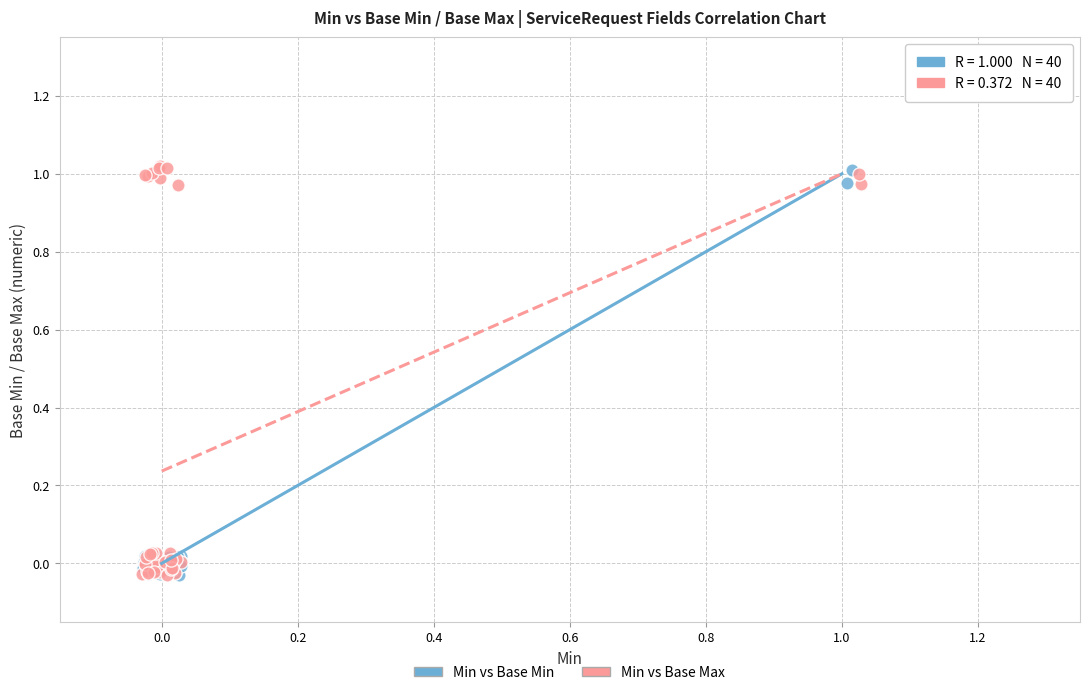

What are all the series names shown in the legend?

Min vs Base Min, Min vs Base Max